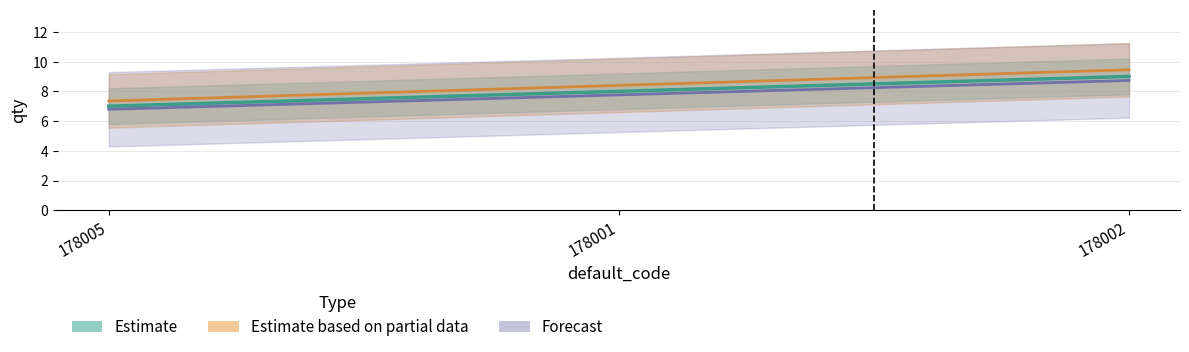

Count the values in the range 7 to 9.

3